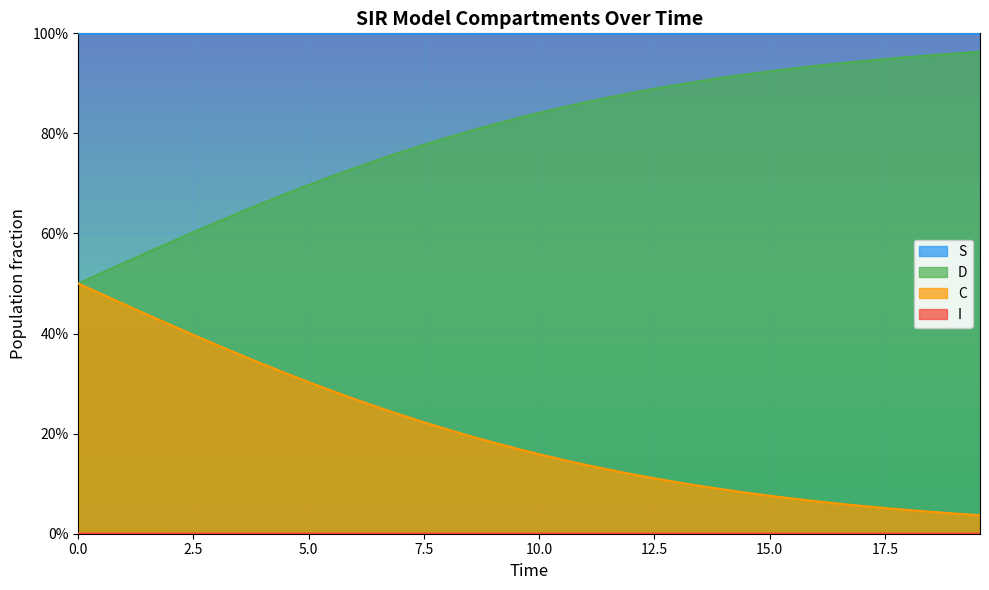

How many lines are shown in the chart?

4